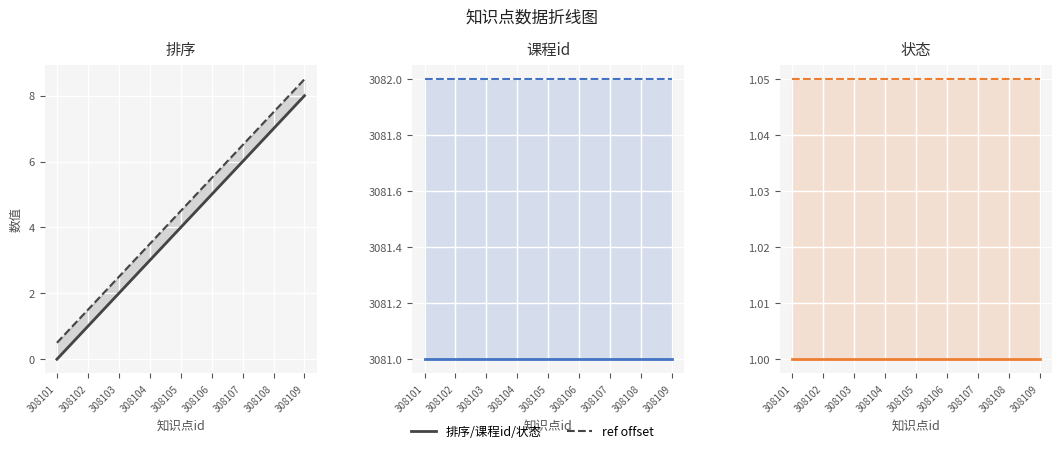

What is the difference between the second highest and minimum values in the 排序 series?

7.0